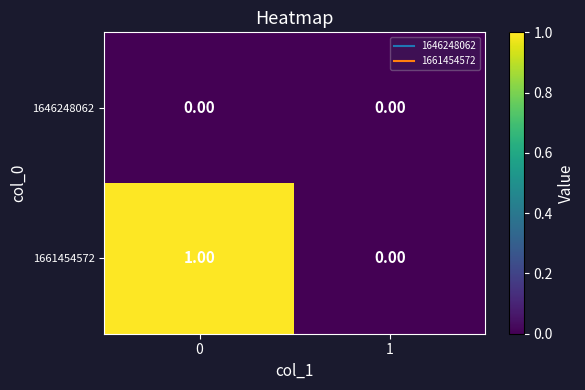

Rank the series at 0 from highest to lowest value.

1661454572, 1646248062